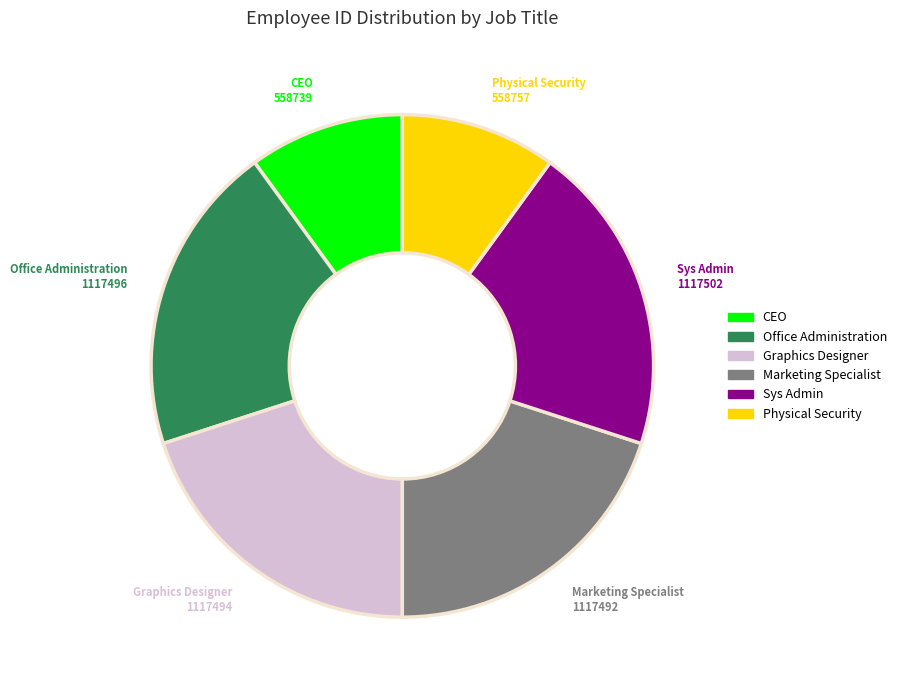

Is there a majority slice in this chart?

No